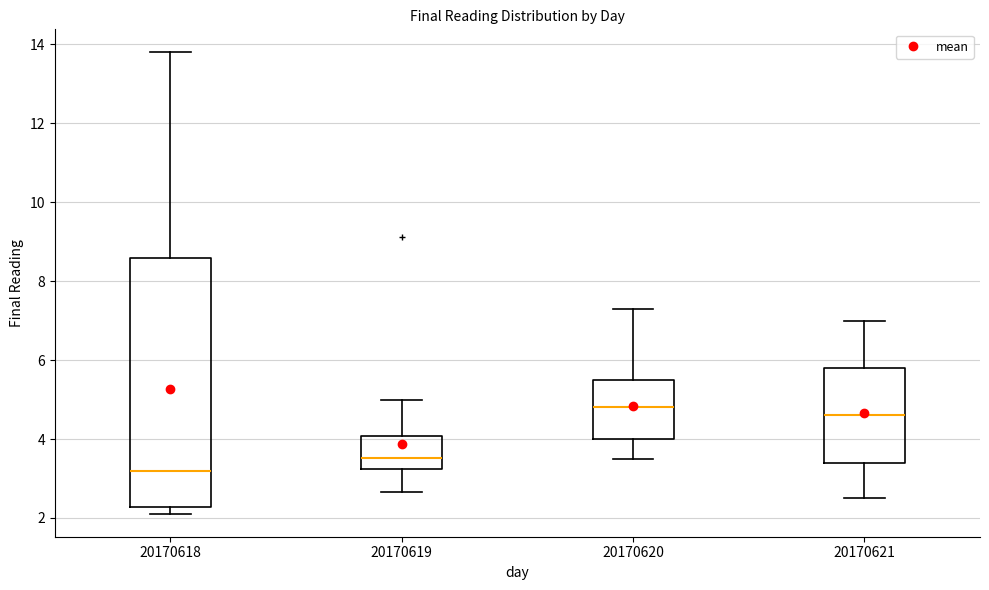

Reading left to right, transcribe this box plot: for each box, give where its median line is, the range the box spans, and where its two whiskers end, as read against the y-axis. The values are not printed on the chart, so give them approximately, as read against the axis.

20170618: median 3.2, box 2.2 to 8.6, whiskers 2.2 (just below the box's lower edge) to 13.8
20170619: median 3.6, box 3.2 to 4.0, whiskers 2.6 to 5.0
20170620: median 4.8, box 4.0 to 5.6, whiskers 3.6 to 7.4
20170621: median 4.6, box 3.4 to 5.8, whiskers 2.6 to 7.0